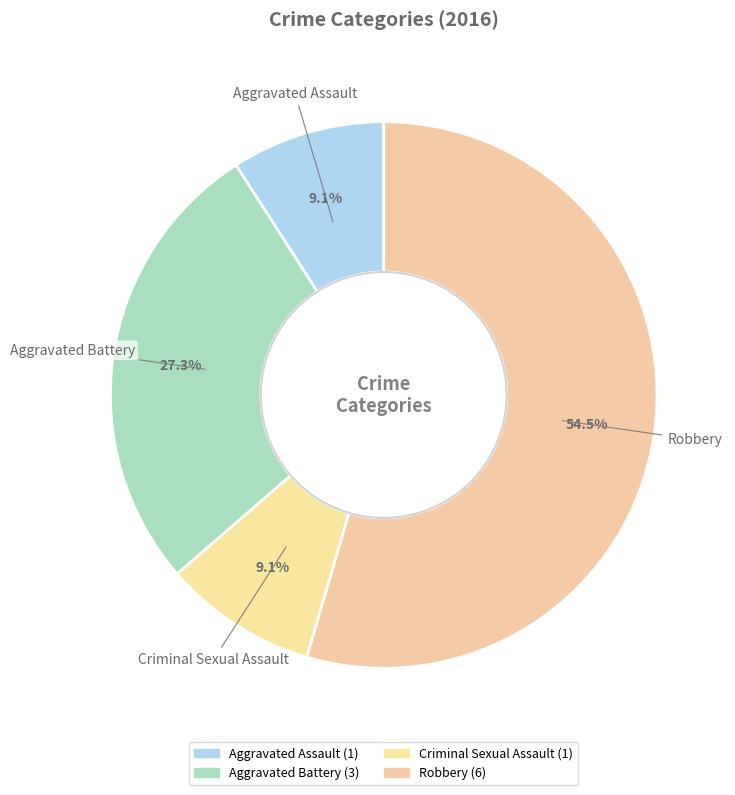

To the nearest percent, what is the average slice percentage?

25%